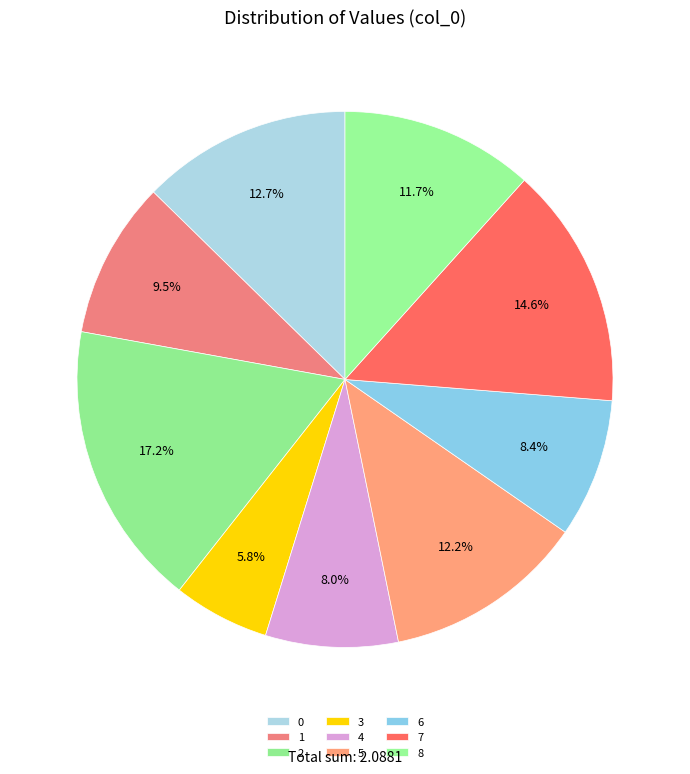

Does 3 represent more than half of the total?

No